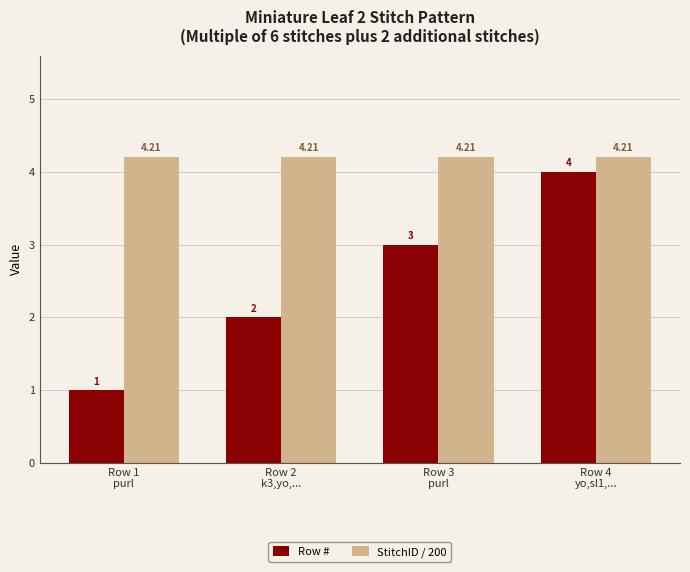

At Row 2
k3,yo,..., list the series in order from largest to smallest.

StitchID / 200, Row #